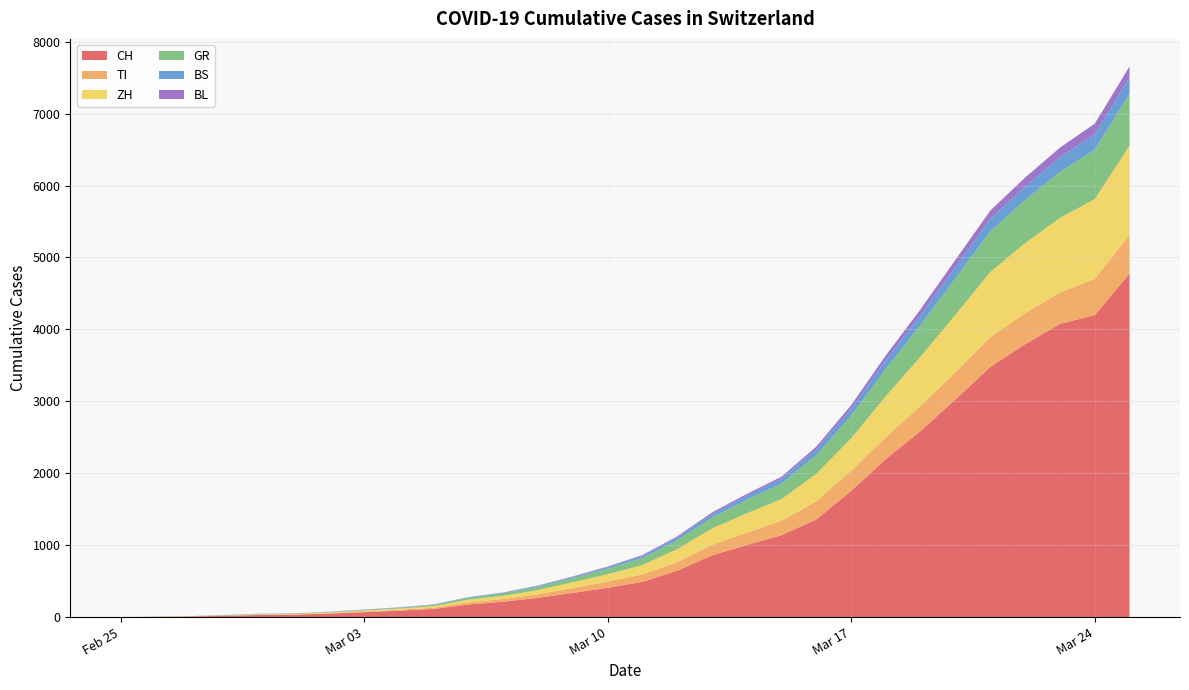

Reading left to right, what are all the values shown in this chart?

CH: 2020-02-25=0	2020-02-26=4	2020-02-27=8	2020-02-28=19	2020-02-29=29	2020-03-01=35	2020-03-02=49	2020-03-03=69	2020-03-04=90	2020-03-05=114	2020-03-06=175	2020-03-07=214	2020-03-08=268	2020-03-09=337	2020-03-10=407	2020-03-11=491	2020-03-12=645	2020-03-13=858	2020-03-14=1002	2020-03-15=1139	2020-03-16=1359	2020-03-17=1757	2020-03-18=2200	2020-03-19=2591	2020-03-20=3028	2020-03-21=3479	2020-03-22=3795	2020-03-23=4075	2020-03-24=4198	2020-03-25=4778
TI: 2020-02-25=0	2020-02-26=1	2020-02-27=1	2020-02-28=1	2020-02-29=2	2020-03-01=2	2020-03-02=4	2020-03-03=8	2020-03-04=12	2020-03-05=17	2020-03-06=29	2020-03-07=38	2020-03-08=49	2020-03-09=67	2020-03-10=87	2020-03-11=103	2020-03-12=119	2020-03-13=145	2020-03-14=173	2020-03-15=200	2020-03-16=254	2020-03-17=280	2020-03-18=303	2020-03-19=349	2020-03-20=378	2020-03-21=414	2020-03-22=430	2020-03-23=438	2020-03-24=504	2020-03-25=534
ZH: 2020-02-25=0	2020-02-26=0	2020-02-27=2	2020-02-28=2	2020-02-29=6	2020-03-01=7	2020-03-02=10	2020-03-03=13	2020-03-04=16	2020-03-05=22	2020-03-06=38	2020-03-07=44	2020-03-08=60	2020-03-09=81	2020-03-10=102	2020-03-11=131	2020-03-12=181	2020-03-13=230	2020-03-14=268	2020-03-15=303	2020-03-16=380	2020-03-17=450	2020-03-18=572	2020-03-19=686	2020-03-20=801	2020-03-21=906	2020-03-22=975	2020-03-23=1038	2020-03-24=1108	2020-03-25=1243
GR: 2020-02-25=0	2020-02-26=2	2020-02-27=2	2020-02-28=6	2020-02-29=6	2020-03-01=6	2020-03-02=9	2020-03-03=10	2020-03-04=12	2020-03-05=15	2020-03-06=25	2020-03-07=32	2020-03-08=44	2020-03-09=58	2020-03-10=77	2020-03-11=97	2020-03-12=124	2020-03-13=151	2020-03-14=188	2020-03-15=217	2020-03-16=261	2020-03-17=313	2020-03-18=380	2020-03-19=440	2020-03-20=503	2020-03-21=564	2020-03-22=600	2020-03-23=638	2020-03-24=688	2020-03-25=718
BS: 2020-02-25=0	2020-02-26=0	2020-02-27=1	2020-02-28=1	2020-02-29=1	2020-03-01=1	2020-03-02=1	2020-03-03=3	2020-03-04=4	2020-03-05=5	2020-03-06=8	2020-03-07=10	2020-03-08=13	2020-03-09=16	2020-03-10=21	2020-03-11=28	2020-03-12=37	2020-03-13=50	2020-03-14=57	2020-03-15=65	2020-03-16=79	2020-03-17=97	2020-03-18=119	2020-03-19=138	2020-03-20=161	2020-03-21=173	2020-03-22=186	2020-03-23=203	2020-03-24=213	2020-03-25=226
BL: 2020-02-25=0	2020-02-26=0	2020-02-27=0	2020-02-28=1	2020-02-29=2	2020-03-01=2	2020-03-02=2	2020-03-03=2	2020-03-04=2	2020-03-05=3	2020-03-06=3	2020-03-07=4	2020-03-08=5	2020-03-09=7	2020-03-10=9	2020-03-11=13	2020-03-12=17	2020-03-13=22	2020-03-14=25	2020-03-15=29	2020-03-16=39	2020-03-17=52	2020-03-18=68	2020-03-19=81	2020-03-20=99	2020-03-21=117	2020-03-22=126	2020-03-23=135	2020-03-24=149	2020-03-25=157